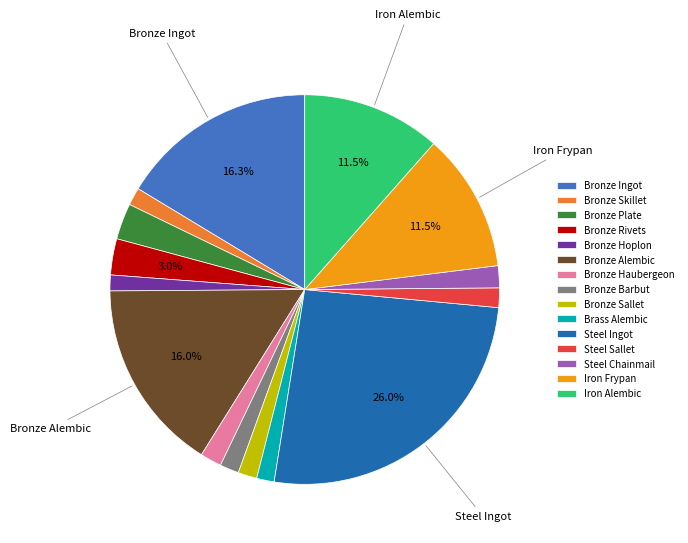

Approximately how many times larger is the value at Bronze Plate compared to Bronze Hoplon?

2.3